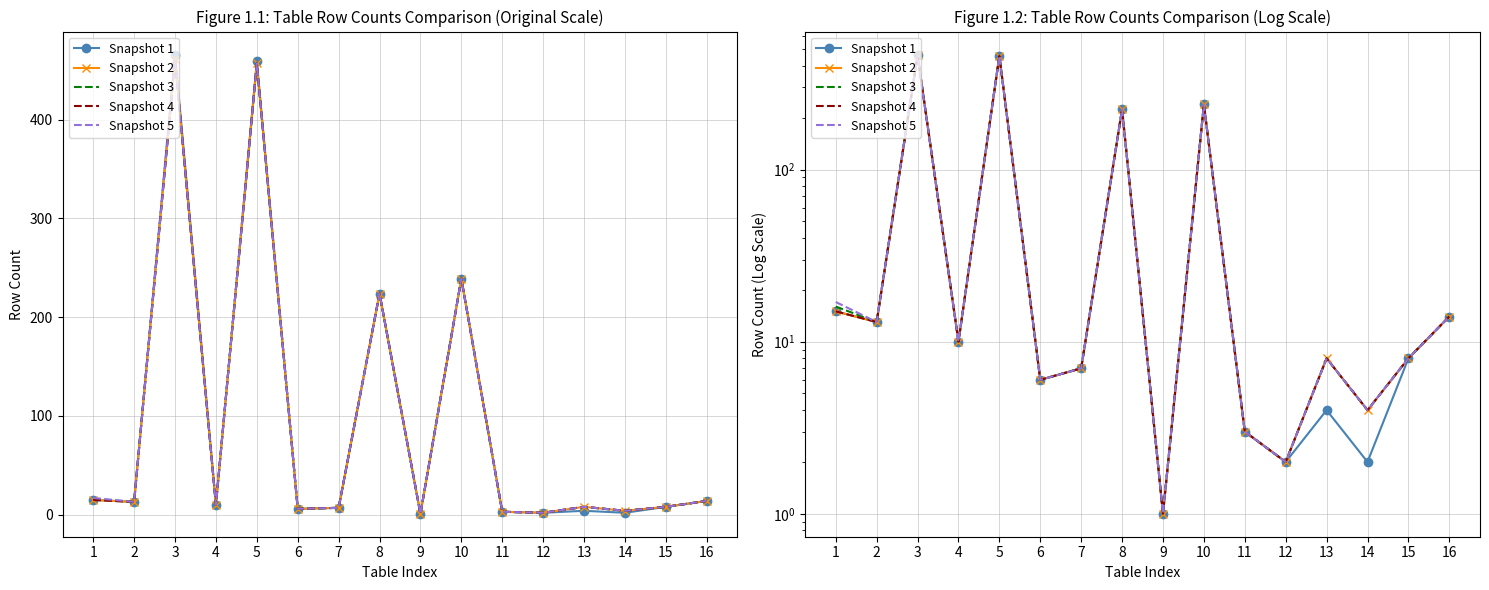

At which label is Snapshot 3 closest to 231?

8